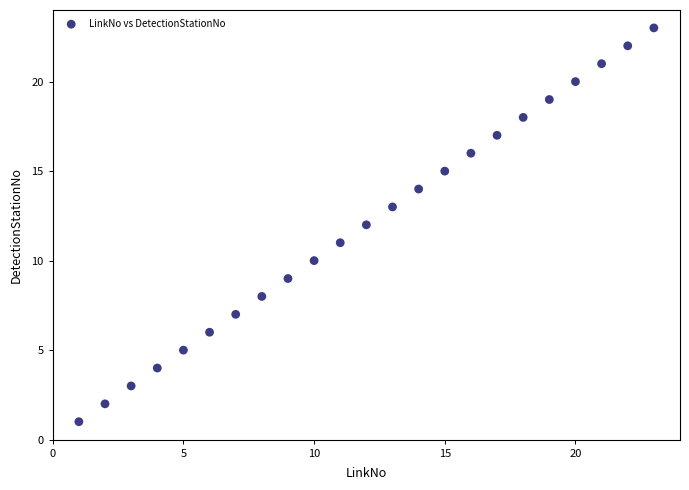

What is the range of Y values (max minus min)?

22